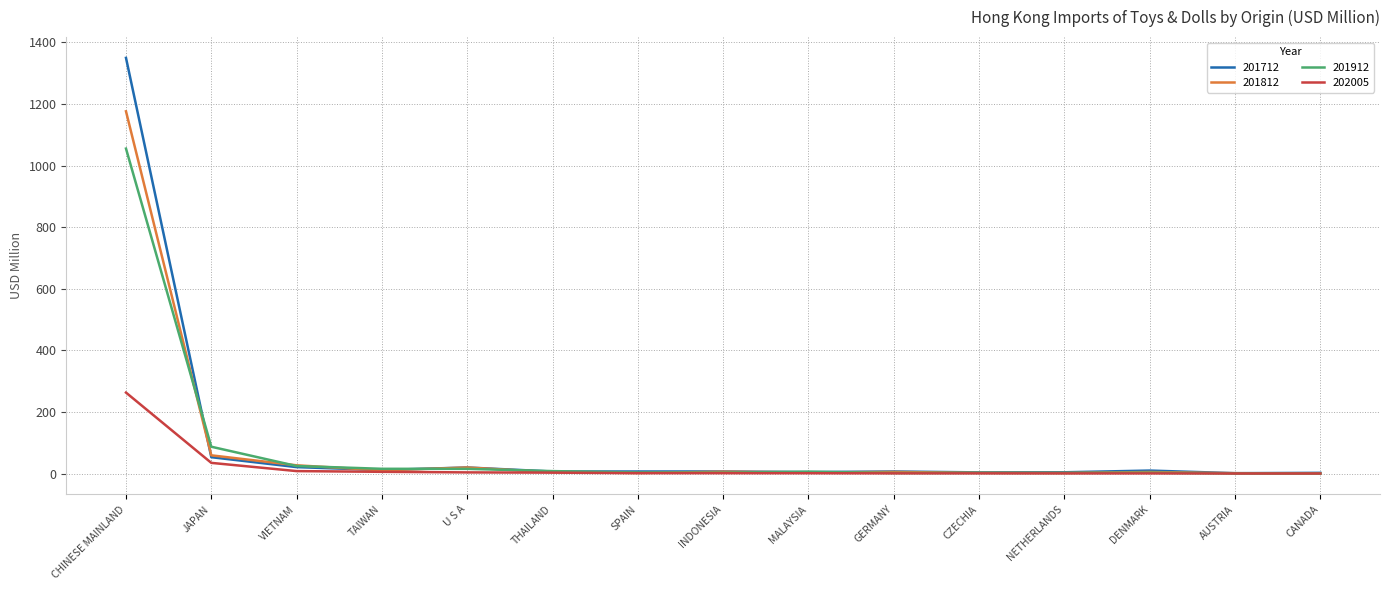

What is the greatest value displayed?

1349.7